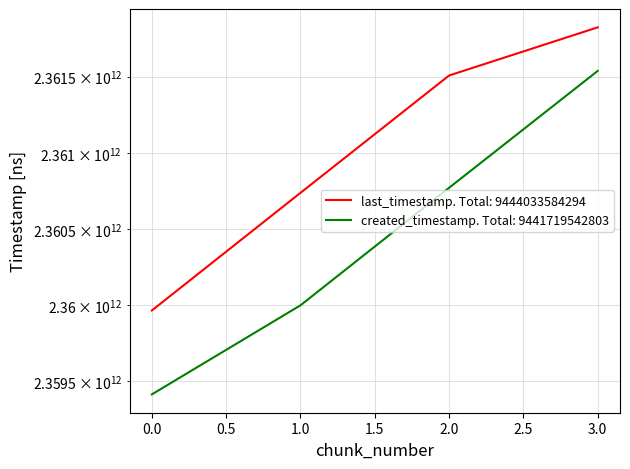

True or false: created_timestamp and last_timestamp intersect in this chart.

False